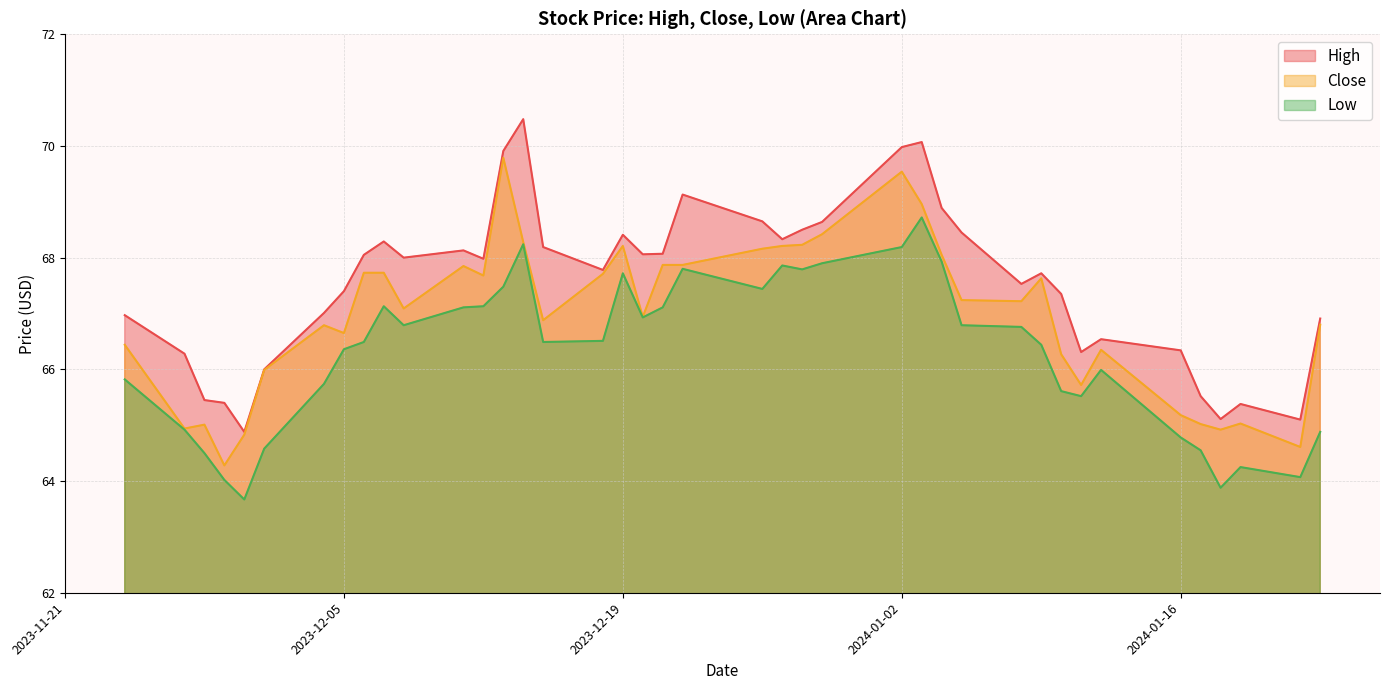

Reading left to right, transcribe all the data shown in this chart.

High: 67.0	66.3	65.5	65.4	64.9	66.0	67.0	67.4	68.0	68.3	68.0	68.1	68.0	69.9	70.5	68.2	67.8	68.4	68.1	68.1	69.1	68.7	68.3	68.5	68.6	70.0	70.1	68.9	68.5	67.5	67.7	67.3	66.3	66.5	66.3	65.5	65.1	65.4	65.1	66.9
Close: 66.4	64.9	65.0	64.3	64.8	66.0	66.8	66.7	67.7	67.7	67.1	67.8	67.7	69.8	68.3	66.9	67.7	68.2	66.9	67.9	67.9	68.2	68.2	68.2	68.4	69.5	69.0	68.0	67.2	67.2	67.6	66.3	65.7	66.3	65.2	65.0	64.9	65.0	64.6	66.8
Low: 65.8	64.9	64.5	64.0	63.7	64.6	65.7	66.4	66.5	67.1	66.8	67.1	67.1	67.5	68.2	66.5	66.5	67.7	66.9	67.1	67.8	67.4	67.9	67.8	67.9	68.2	68.7	67.9	66.8	66.8	66.4	65.6	65.5	66.0	64.8	64.5	63.9	64.2	64.1	64.9